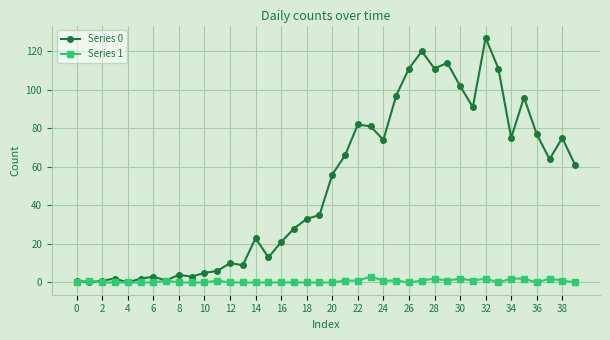

True or false: Series 0 has more than 1 interior local peaks.

True